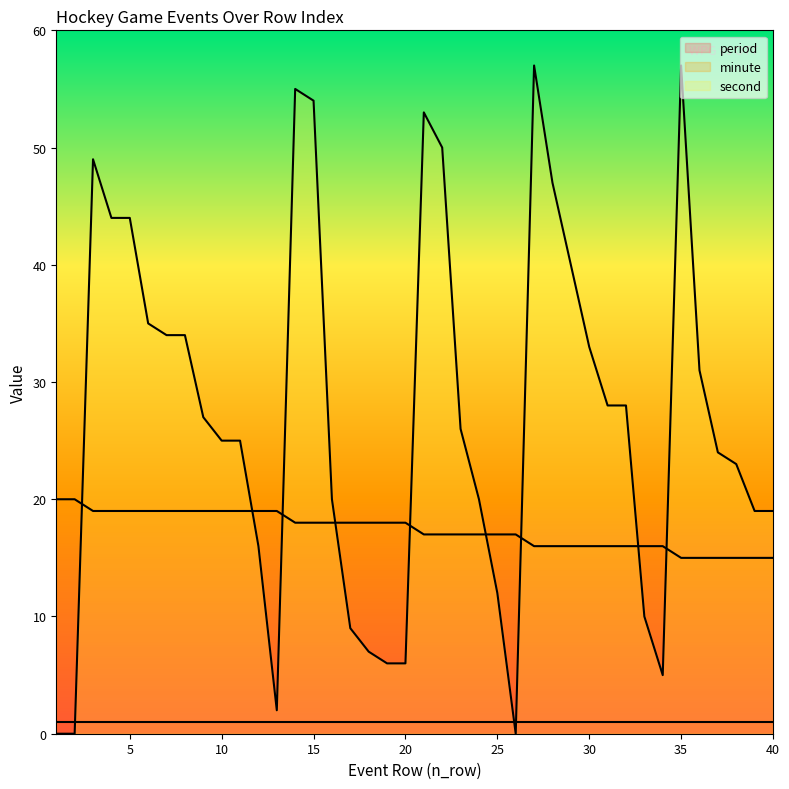

The value of minute at 1 is 29. True or false?

False